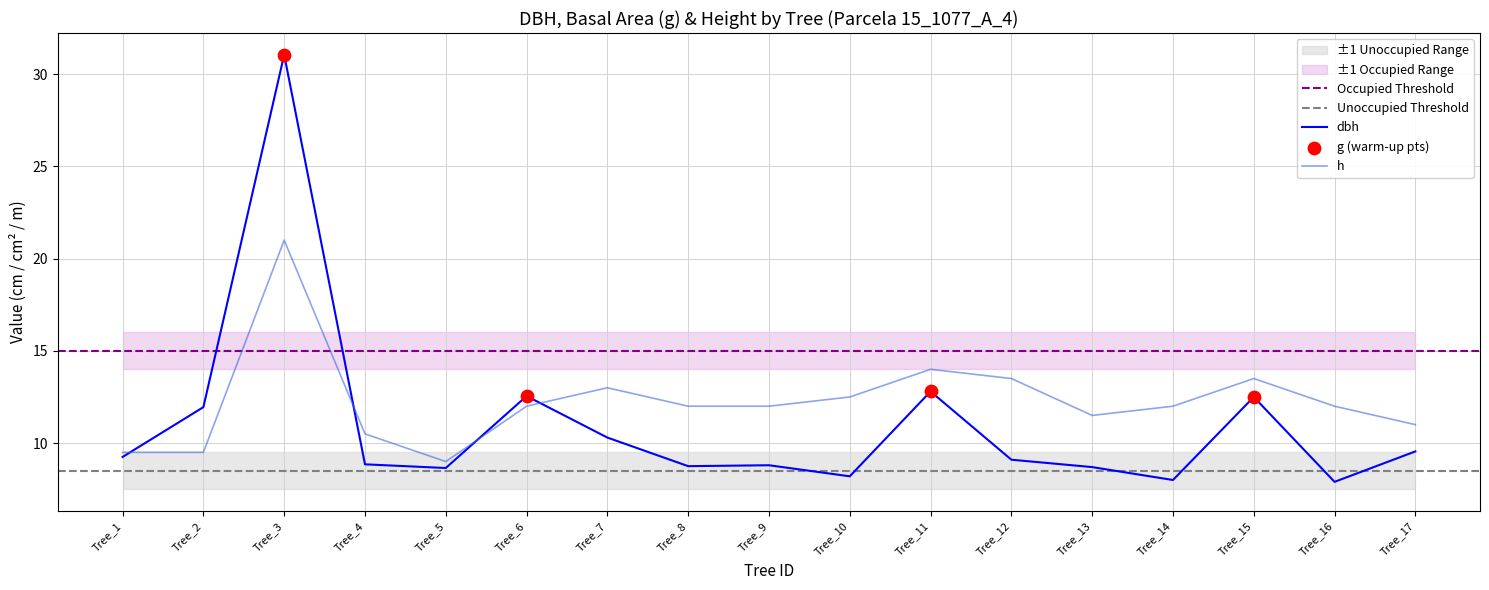

Which series contains the highest Y value?

dbh